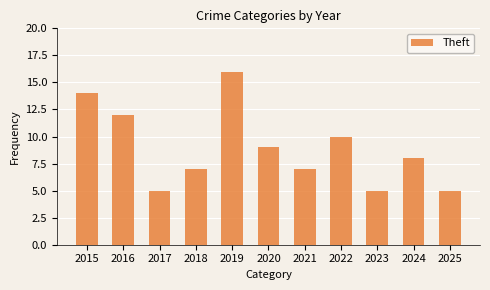

Which has a higher value, 2025 or 2018?

2018